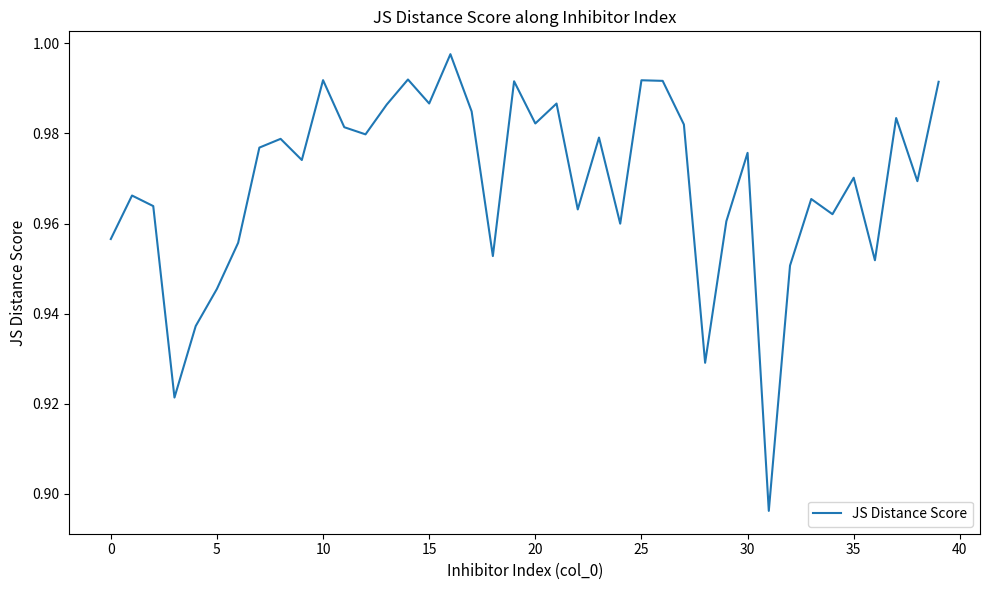

Which category has the lowest value across all series?

31